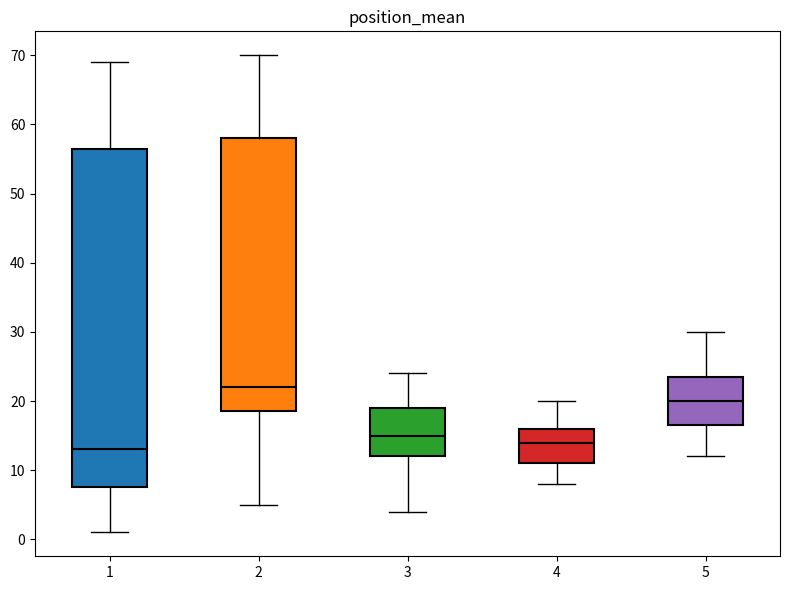

Which box's median line is the highest?

2